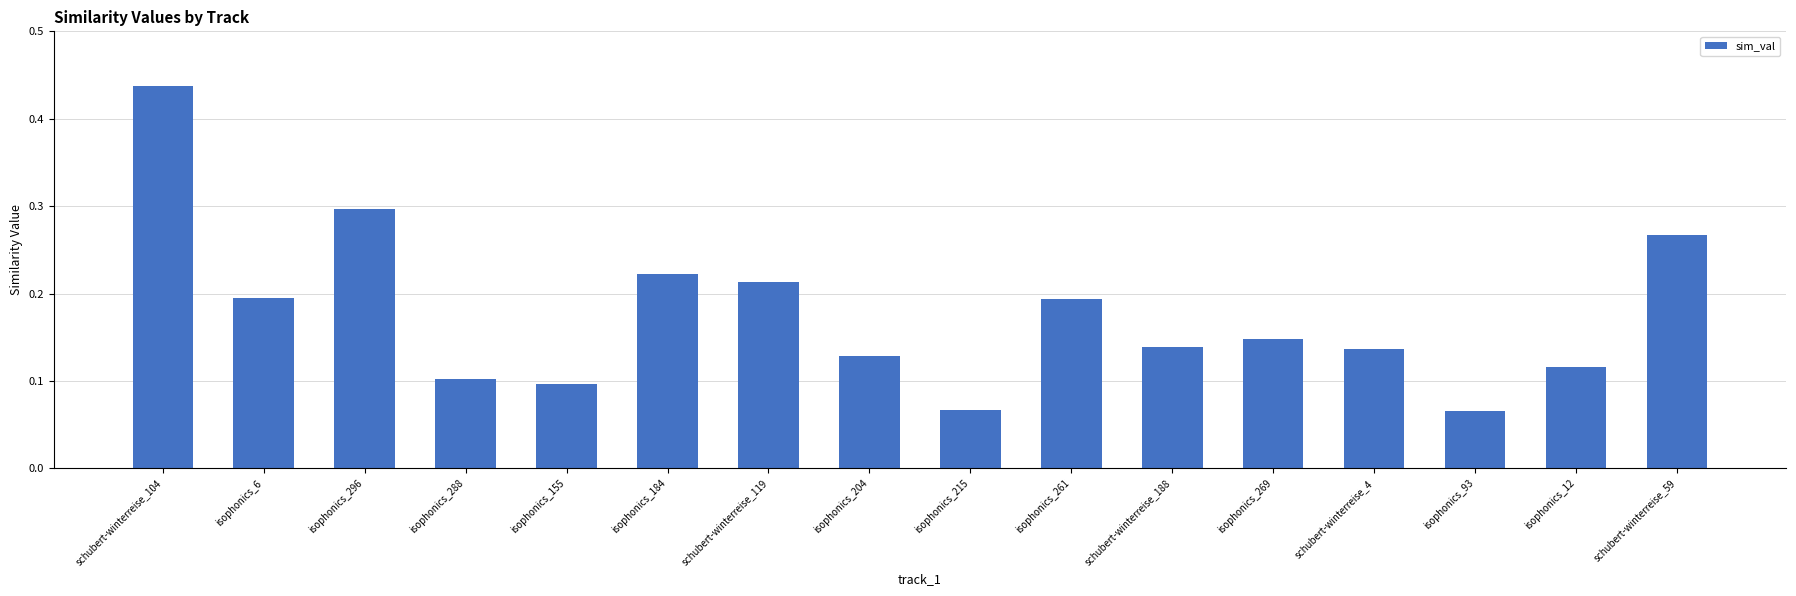

How many series are shown in this chart?

1